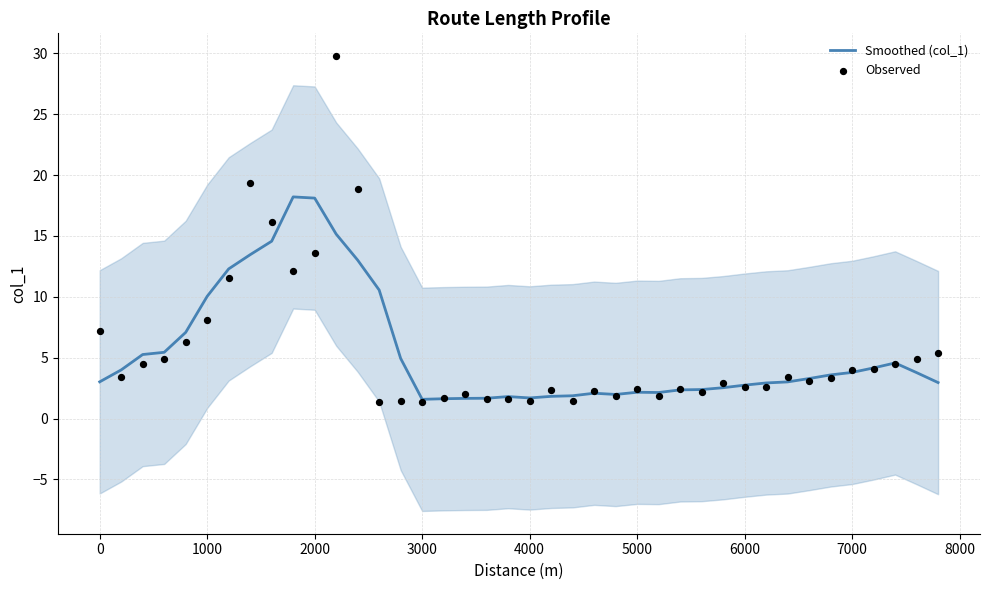

Which series has the largest total across all categories?

Observed